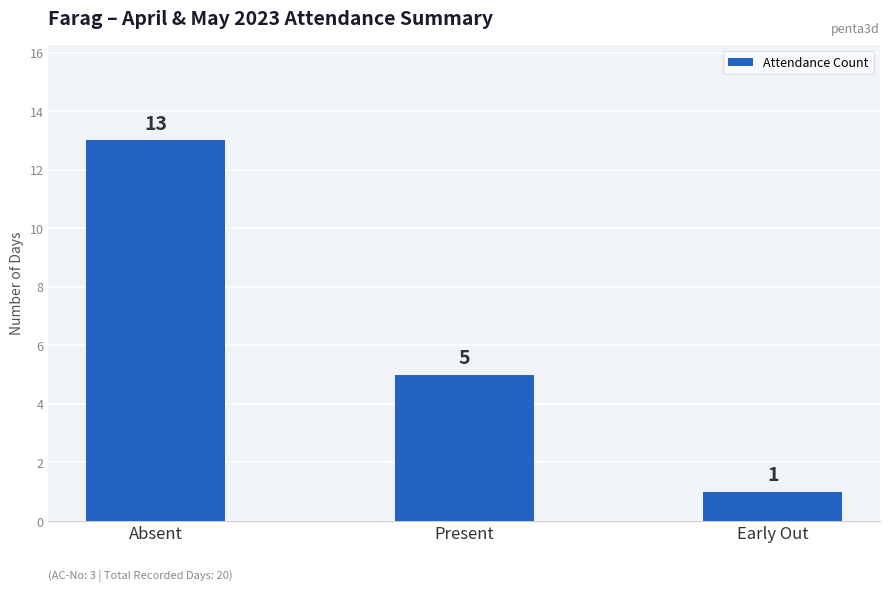

List the labels in order of value, smallest first.

Early Out, Present, Absent